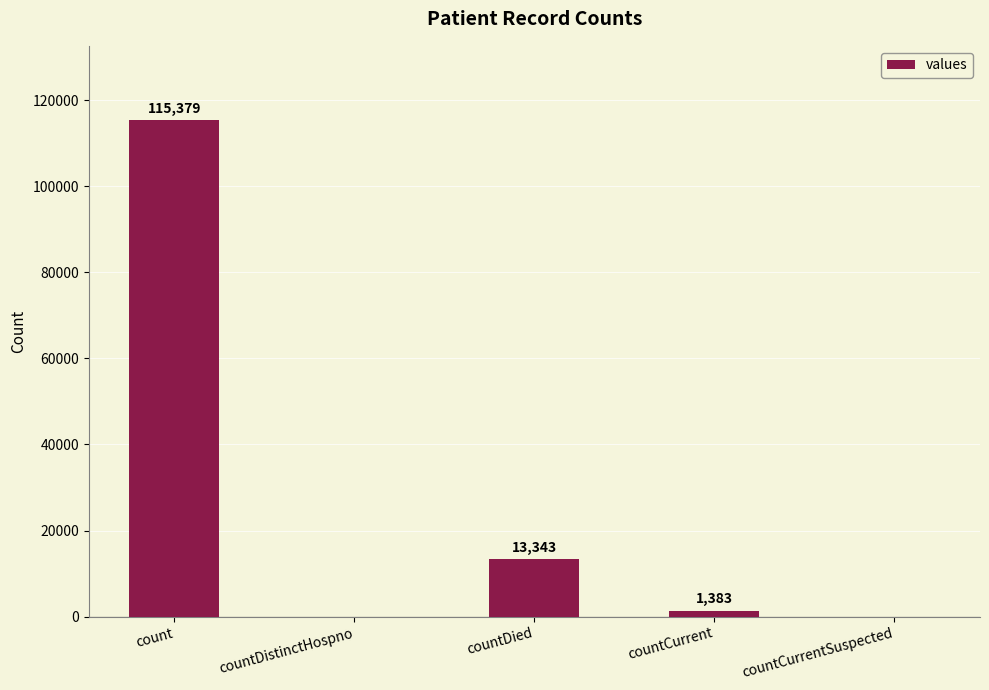

Reading left to right, list all the values displayed in this chart.

115379	0	13343	1383	0